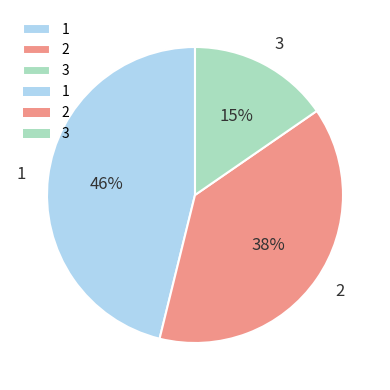

Combined, do 2 and 1 account for over 50%?

Yes